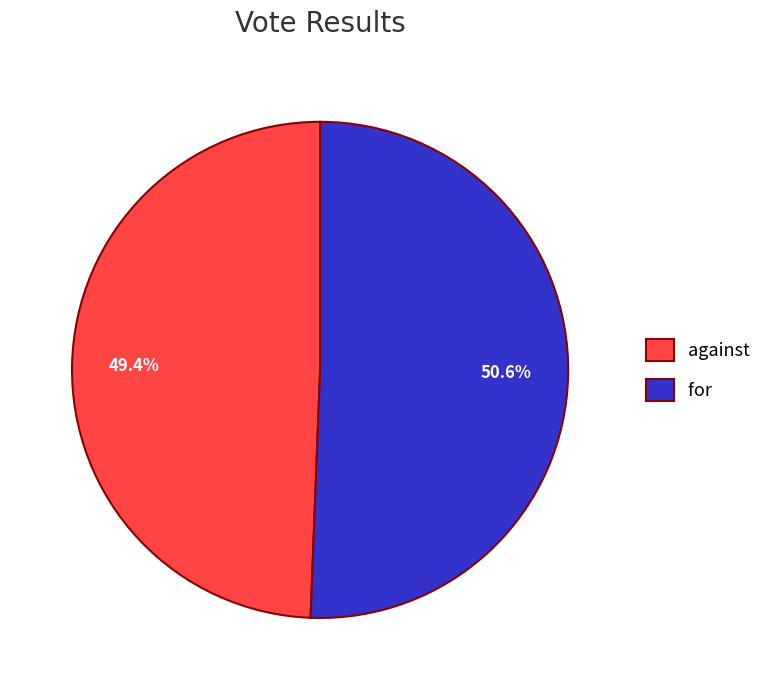

How many slices are in this pie chart?

2